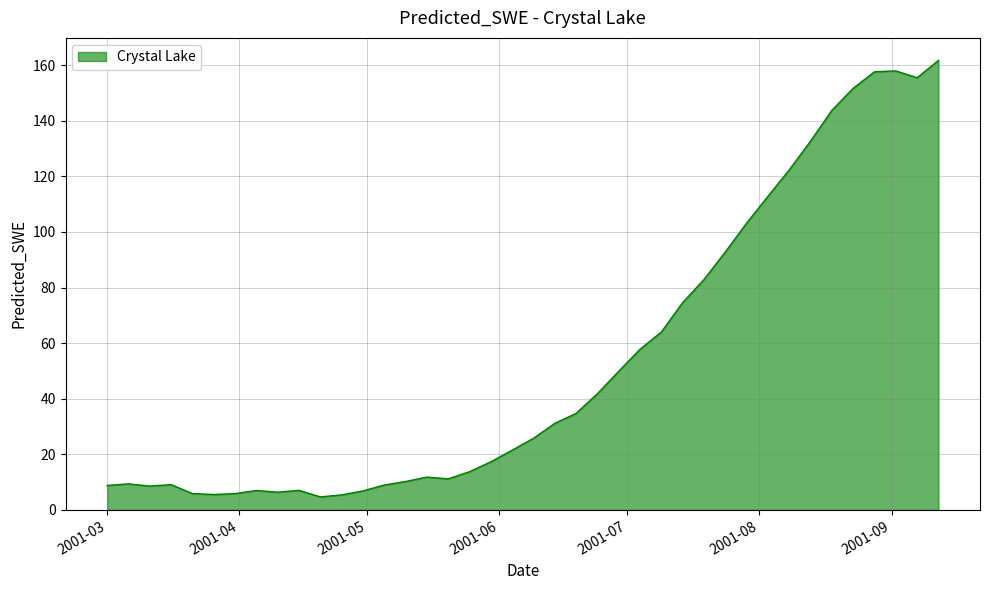

What is the smallest value displayed?

4.7